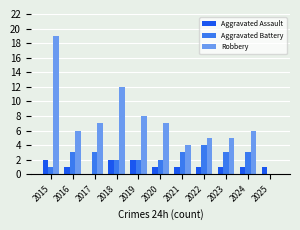

The value of Robbery at 2025 is 7. True or false?

False